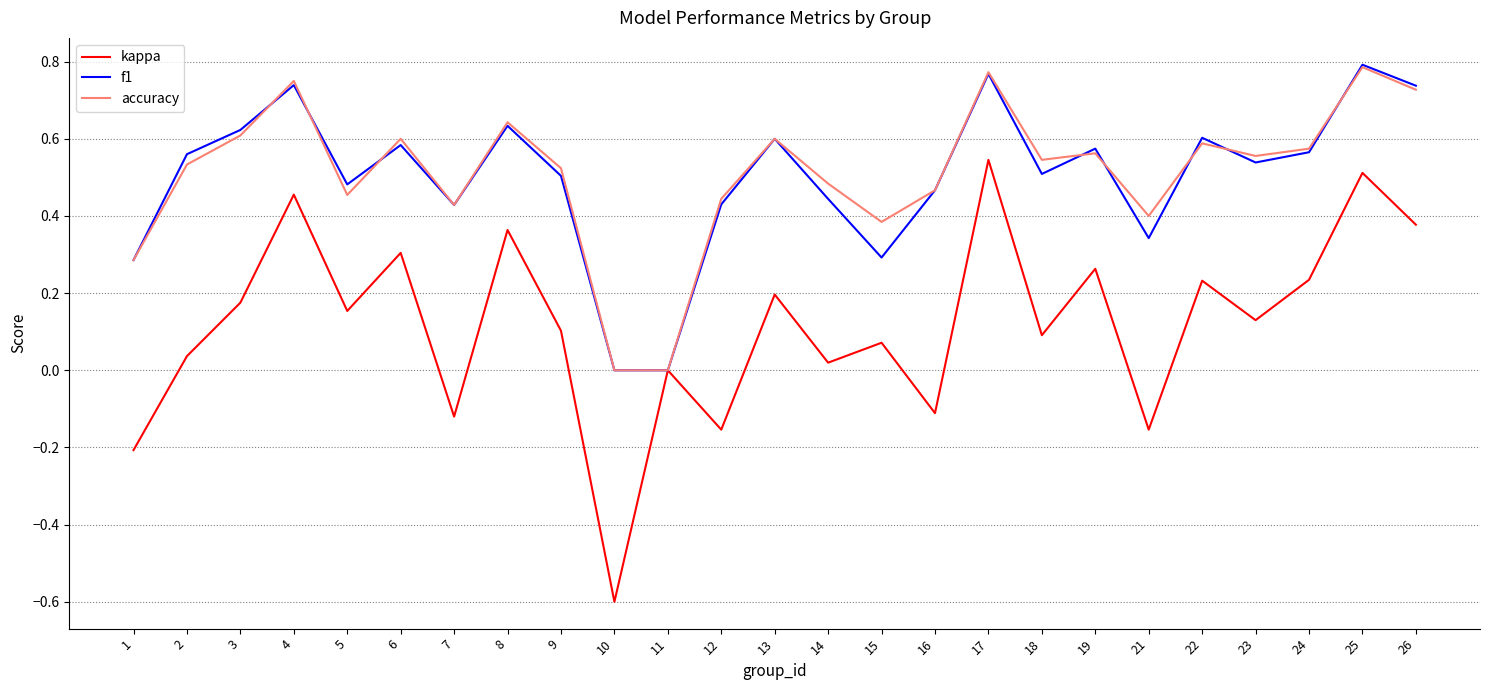

Which category has the highest value across all series?

25